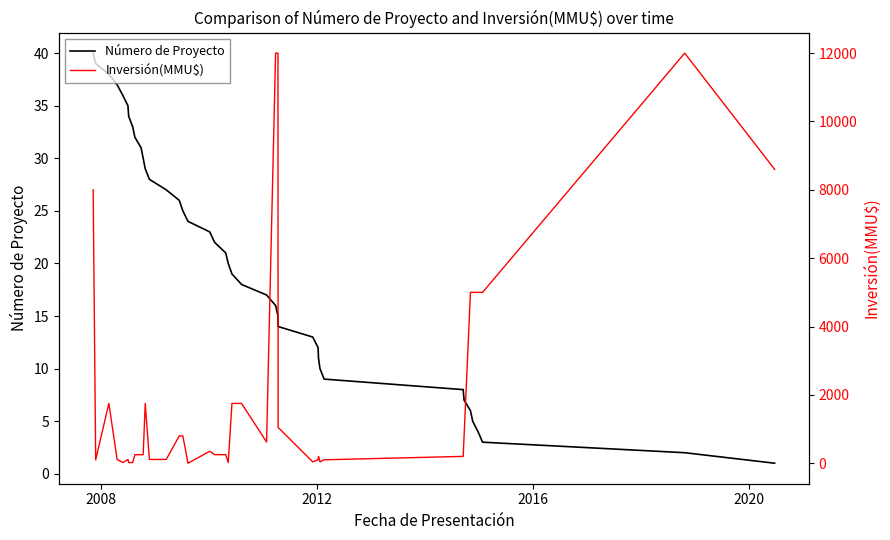

How many categories are shown in the chart?

40